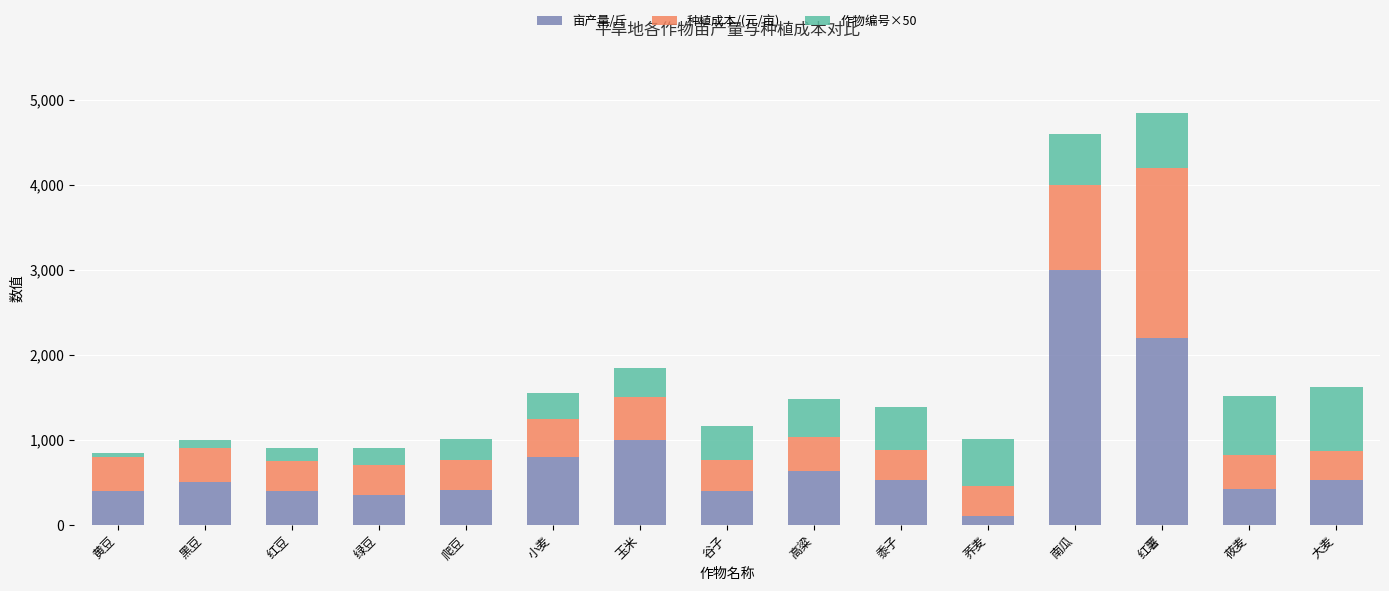

What is the total value across all series at 大麦?

1625